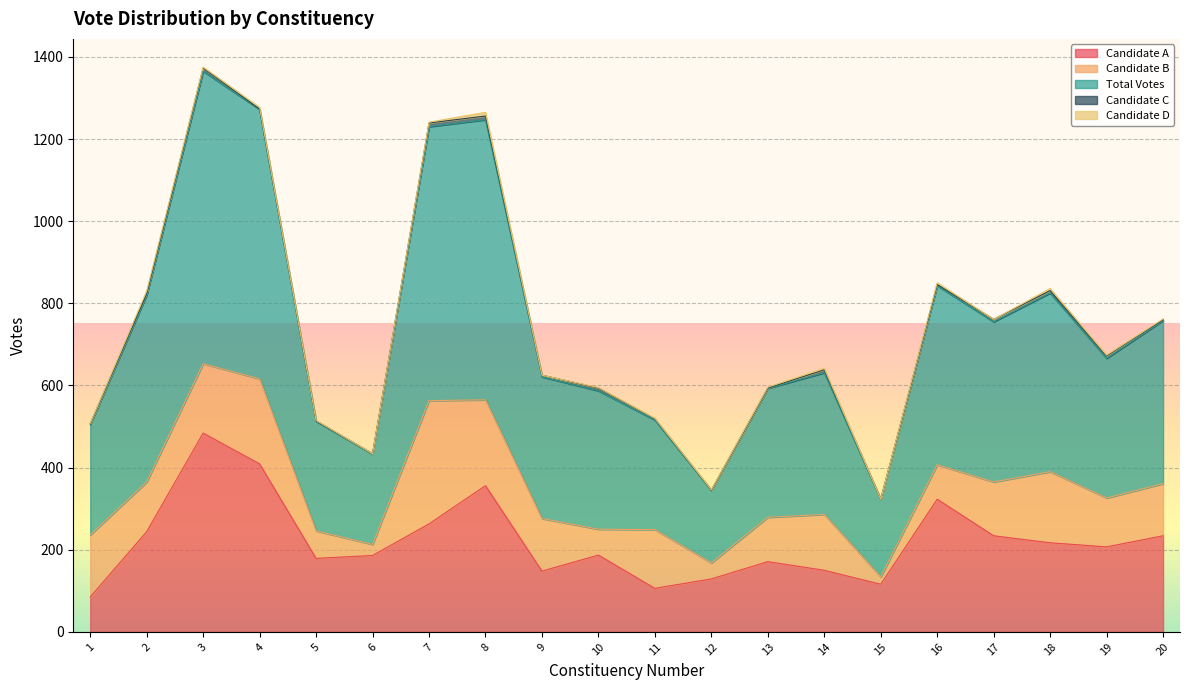

What is the difference between the maximum and second lowest values in the Candidate C series?

9